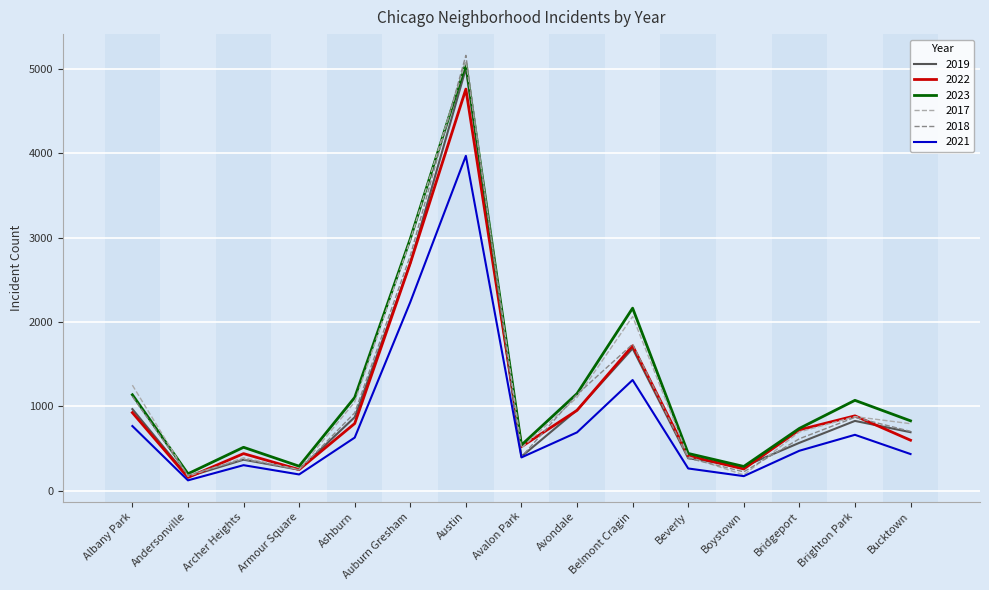

Which series has the largest total across all categories?

2023